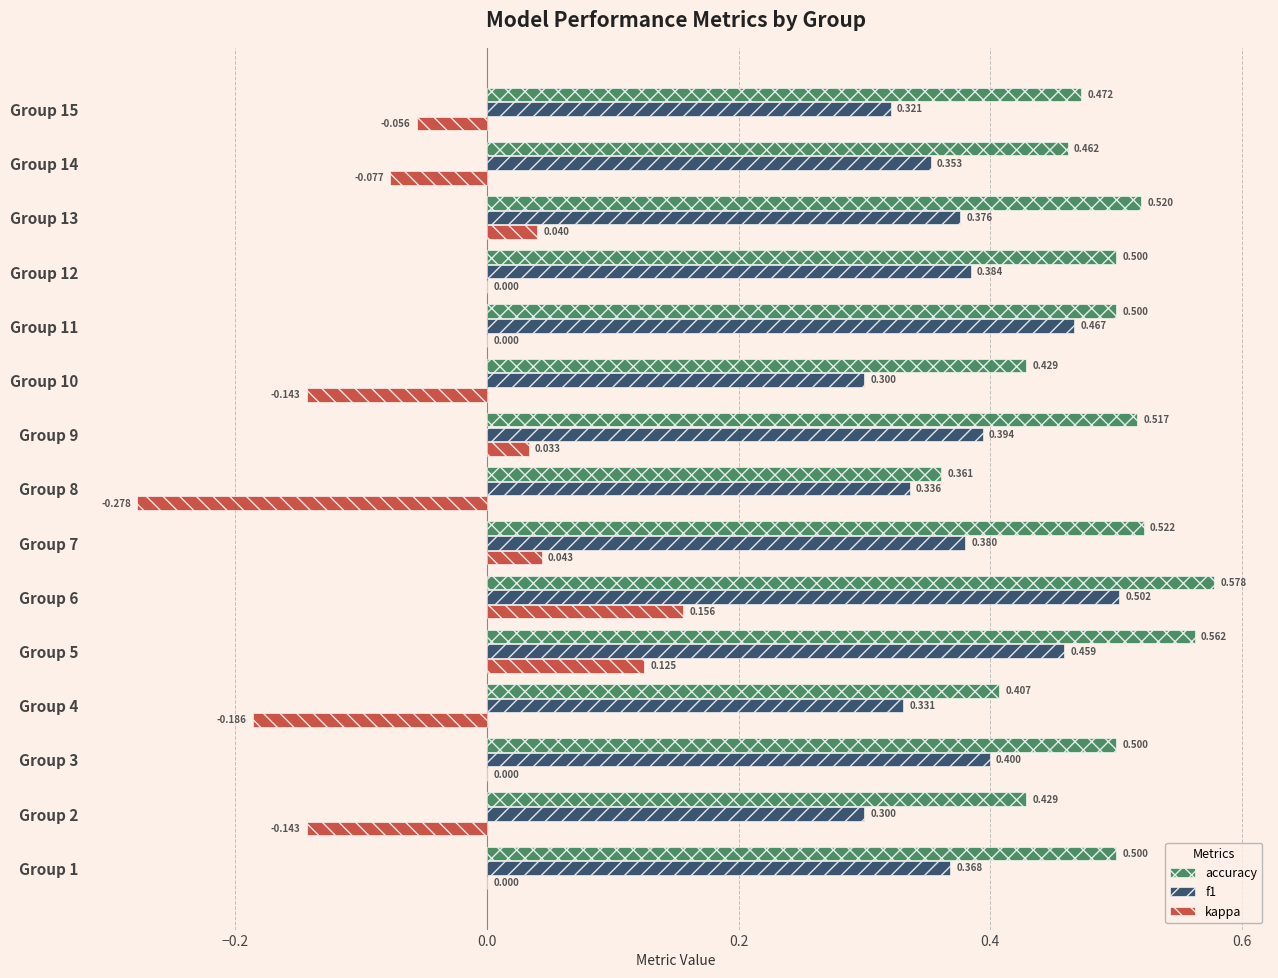

Between Group 4 and Group 9, which series saw the biggest shift?

kappa